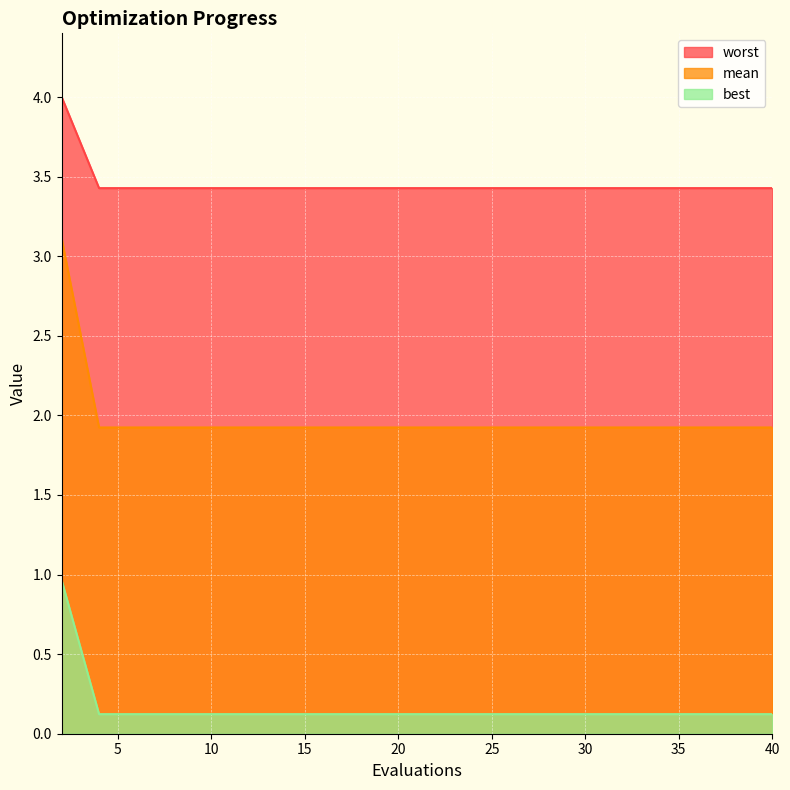

What is the difference between the highest and lowest values at 10?

3.3